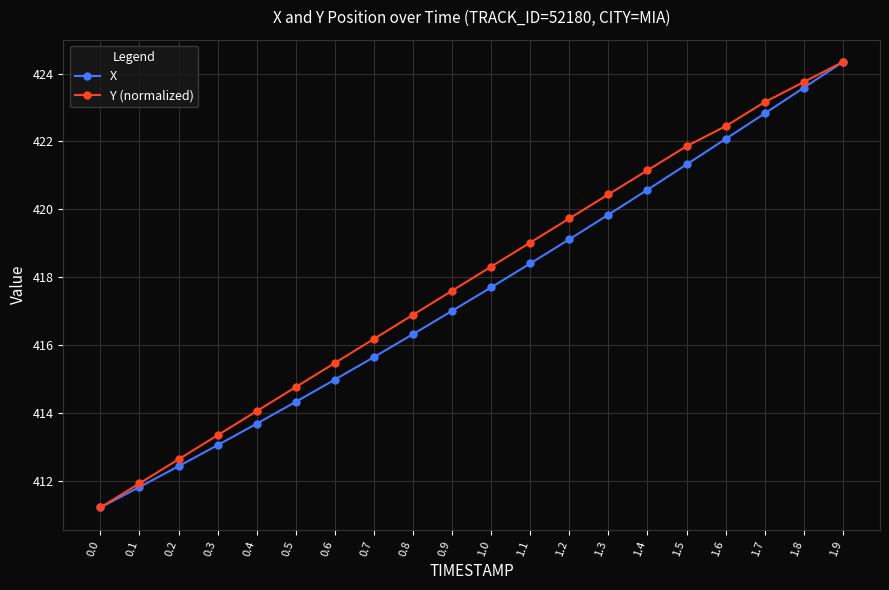

Reading left to right, list all the values displayed in this chart.

X: 411.2	411.8	412.4	413.0	413.7	414.3	415.0	415.6	416.3	417.0	417.7	418.4	419.1	419.8	420.6	421.3	422.1	422.8	423.6	424.3
Y (normalized): 411.2	411.9	412.6	413.3	414.0	414.8	415.5	416.2	416.9	417.6	418.3	419.0	419.7	420.4	421.1	421.9	422.4	423.2	423.7	424.3